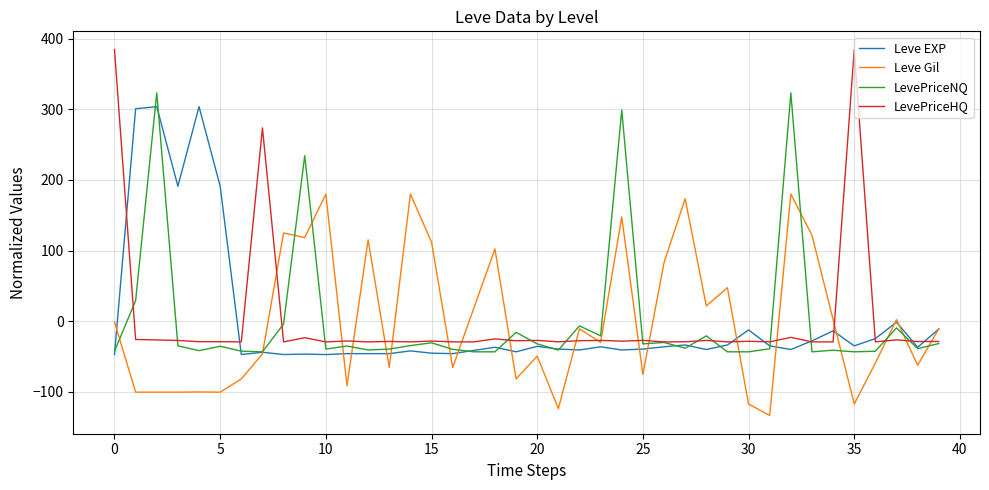

What is the greatest value displayed?

384.5